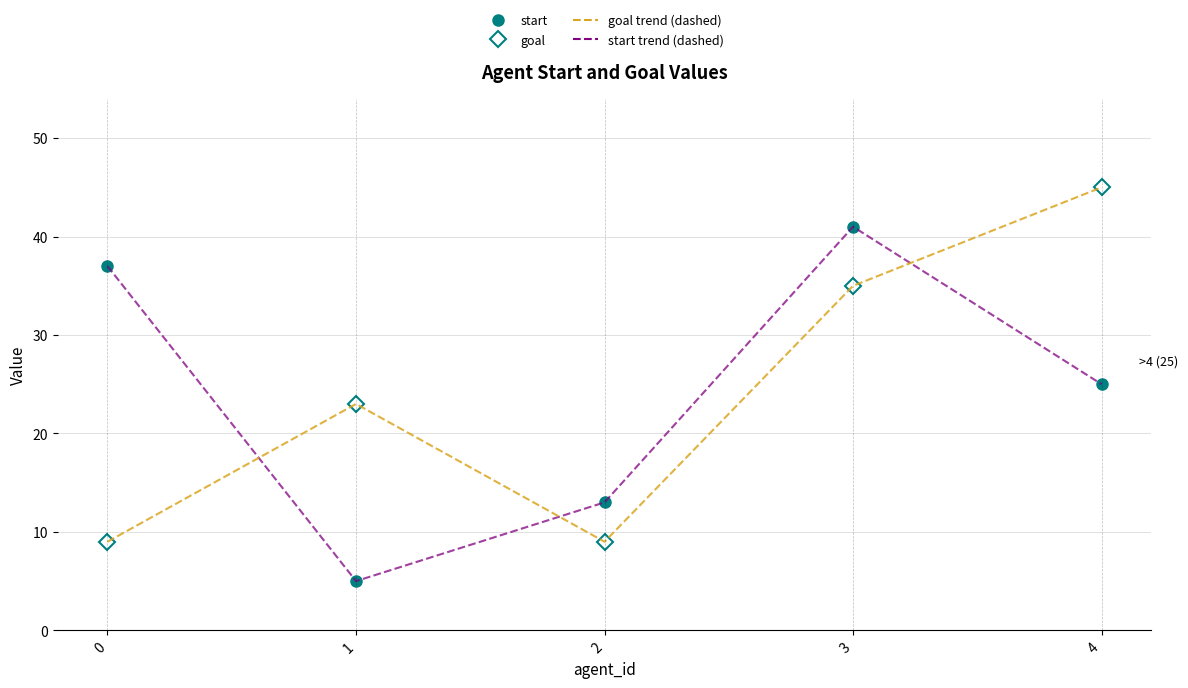

At which category does the chart reach its peak across all series?

4